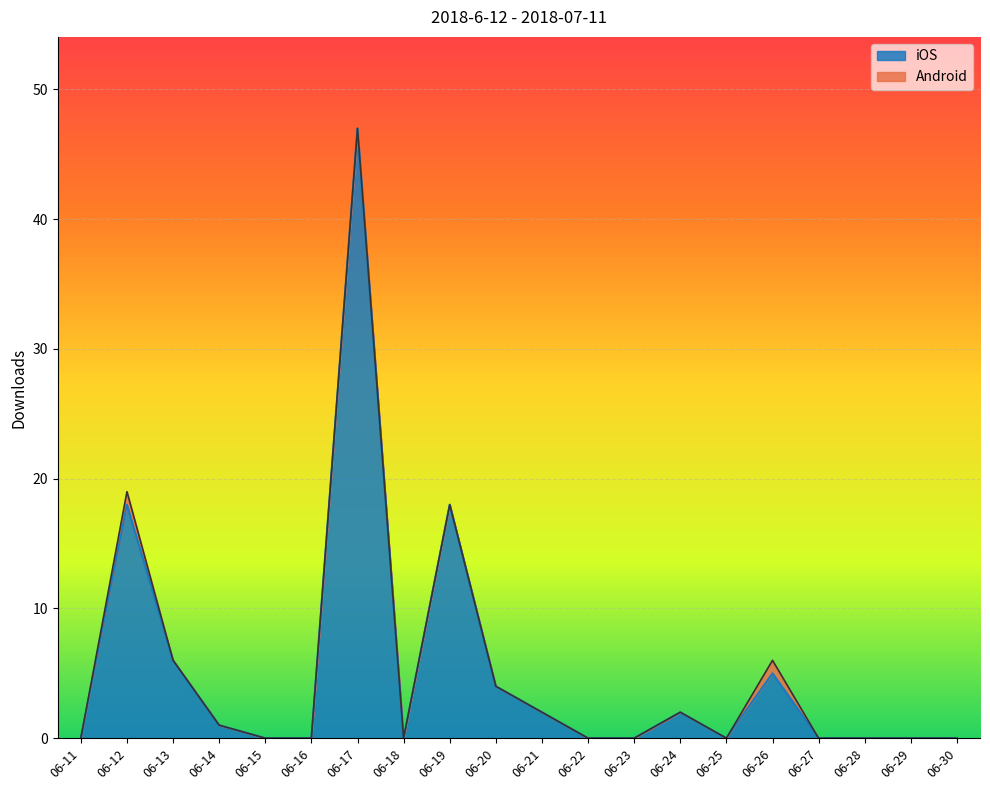

Reading right to left, list all the values displayed in this chart.

0	0	0	0	5	0	2	0	0	2	4	18	0	47	0	0	1	6	18	0